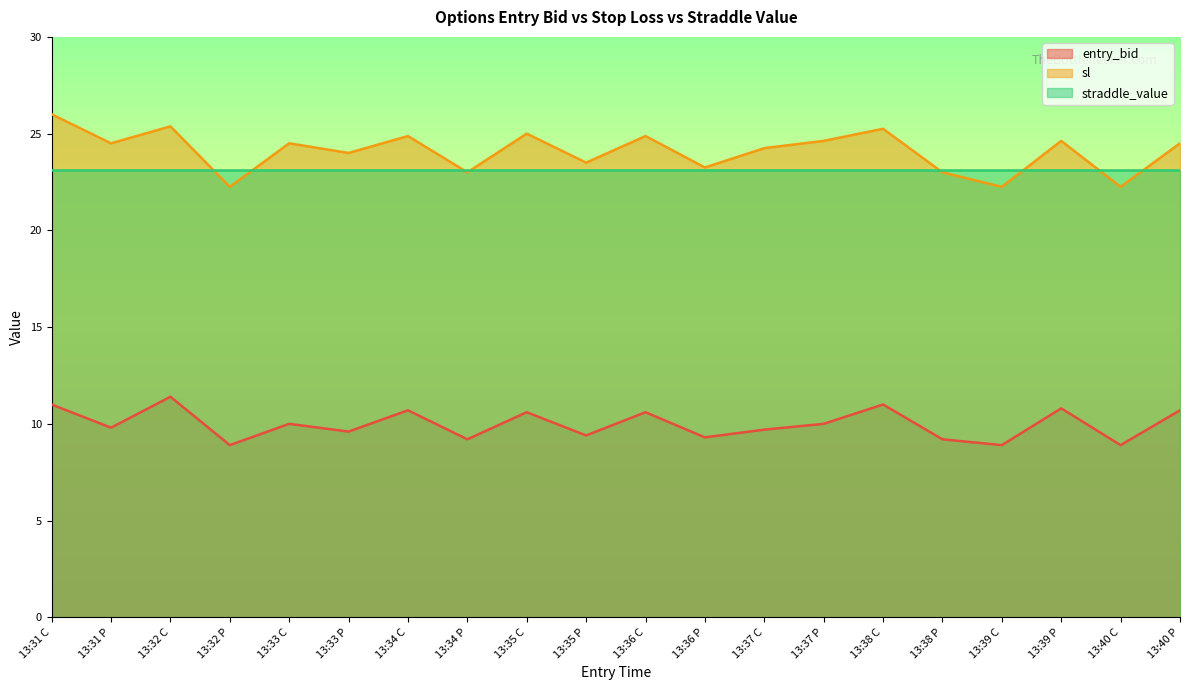

What is the value of the entry_bid point at the 12th from the left?

9.3